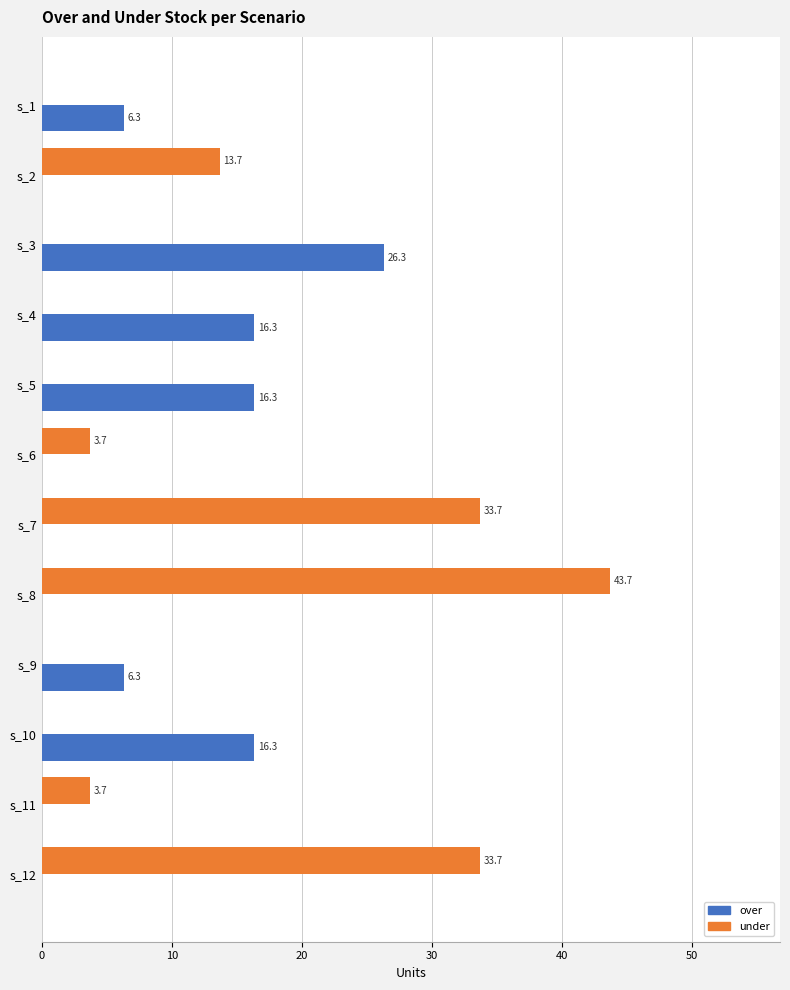

At which category is the sum across all series the highest?

s_8